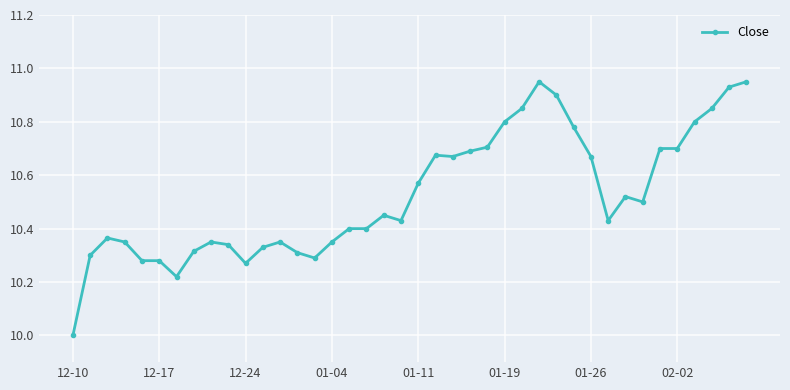

What is the difference between the maximum and second lowest values?

0.7